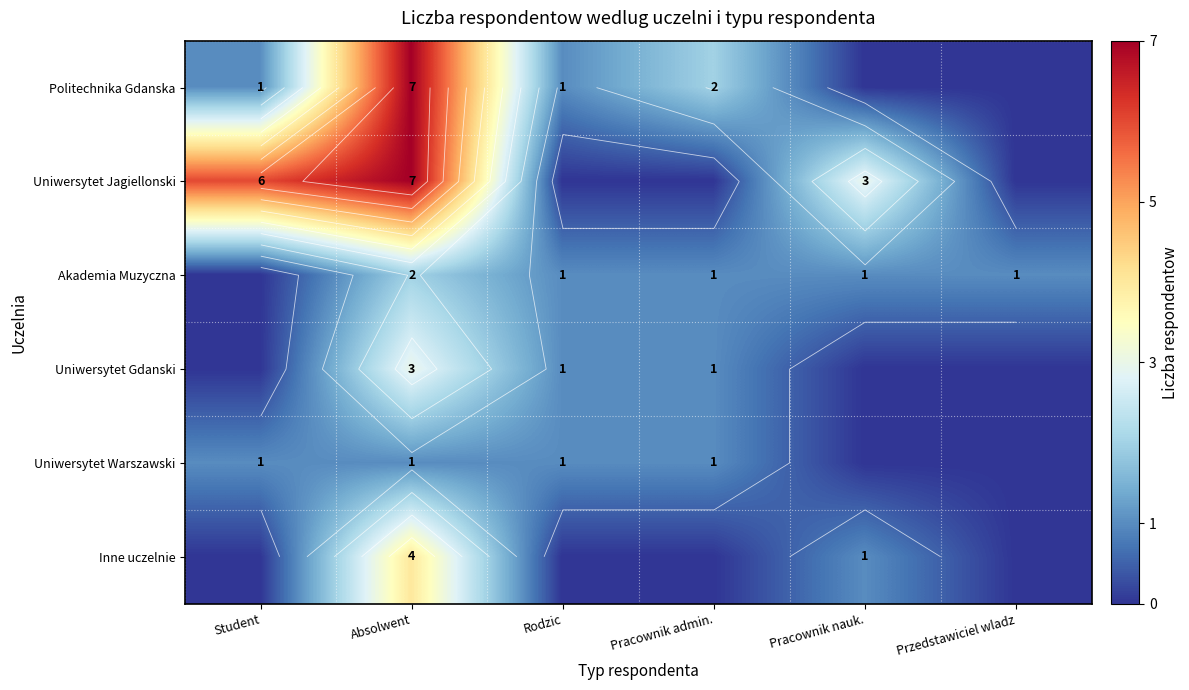

Between Student and Pracownik nauk., which is larger?

Student